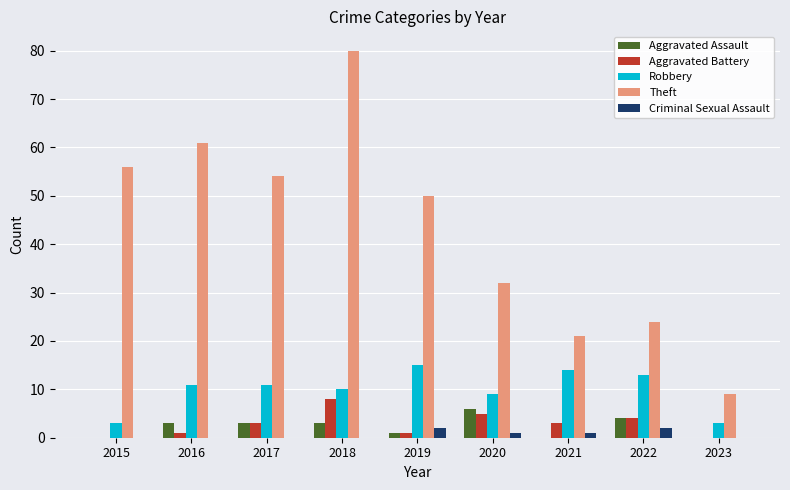

Reading left to right, extract all data points from this chart.

Aggravated Assault: 0	3	3	3	1	6	0	4	0
Aggravated Battery: 0	1	3	8	1	5	3	4	0
Robbery: 3	11	11	10	15	9	14	13	3
Theft: 56	61	54	80	50	32	21	24	9
Criminal Sexual Assault: 0	0	0	0	2	1	1	2	0